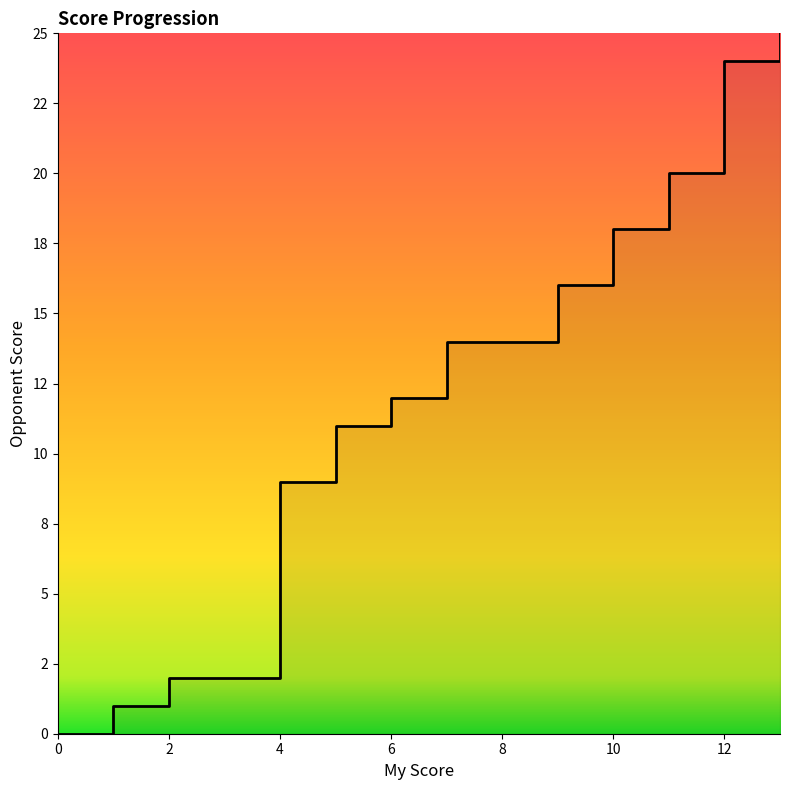

Which has a higher value, 4 or 13?

13